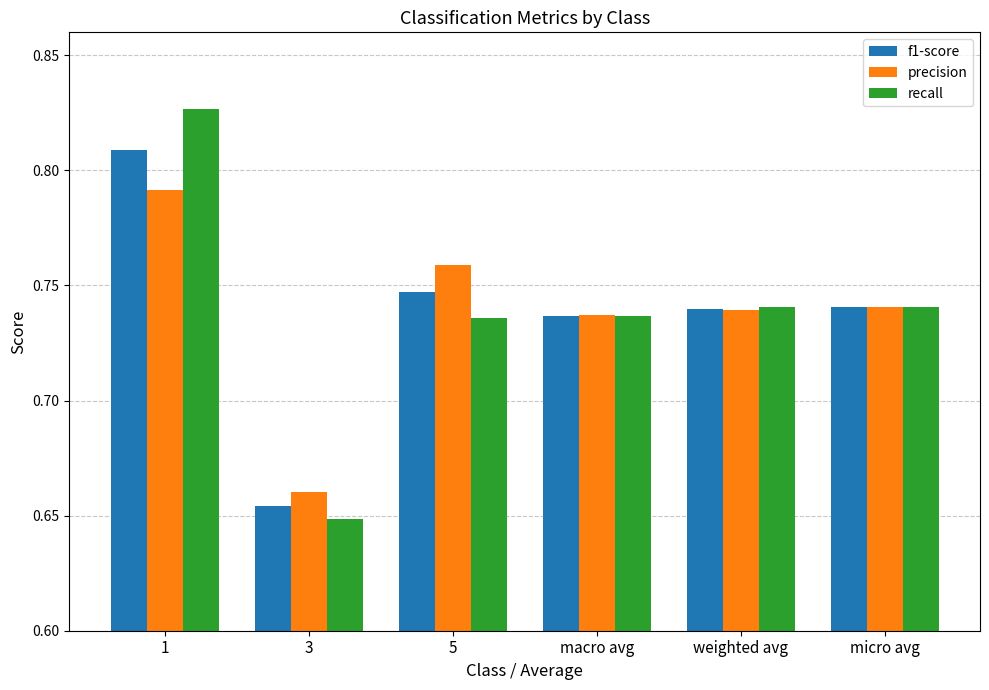

What is the sum of all precision values?

4.4